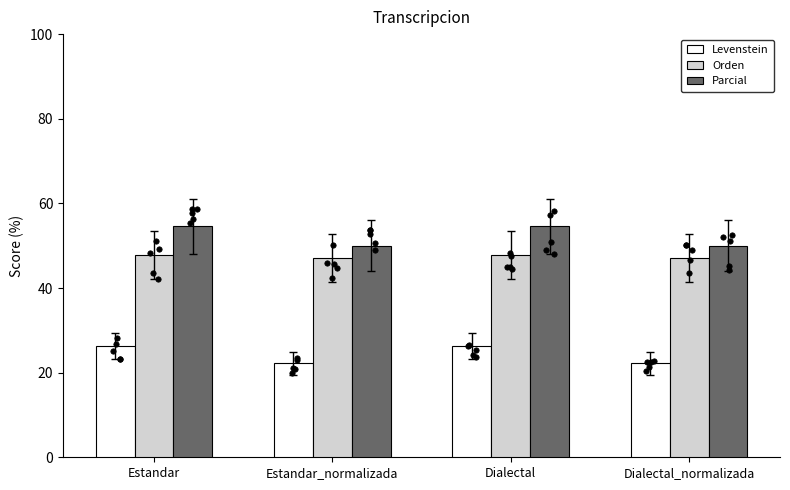

At how many categories does at least one series exceed 43?

4